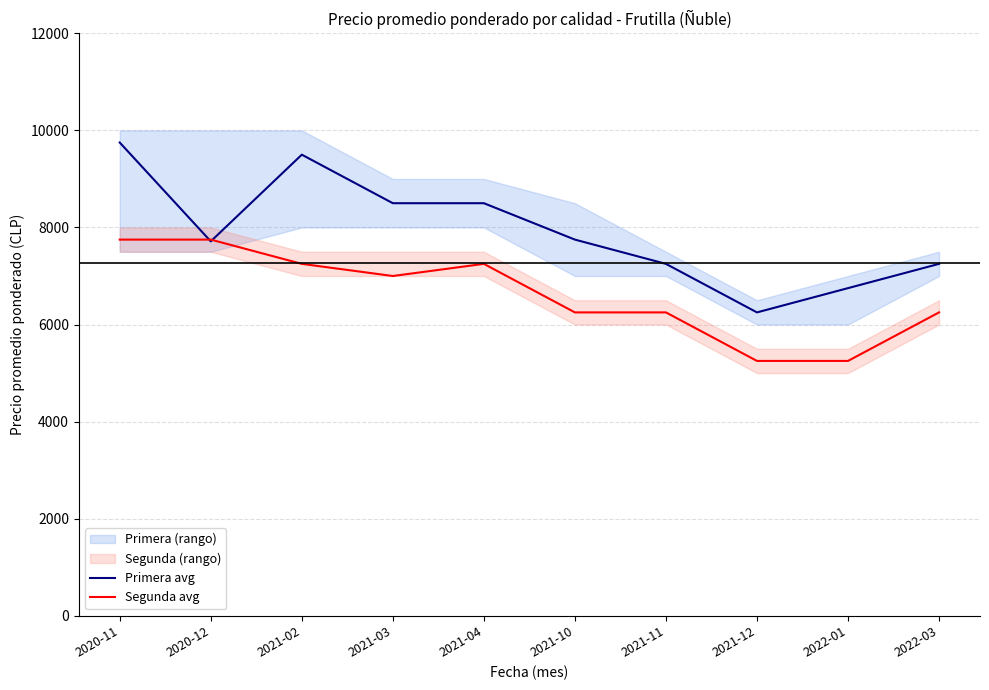

What value does the Primera avg series have at 2021-03?

8500